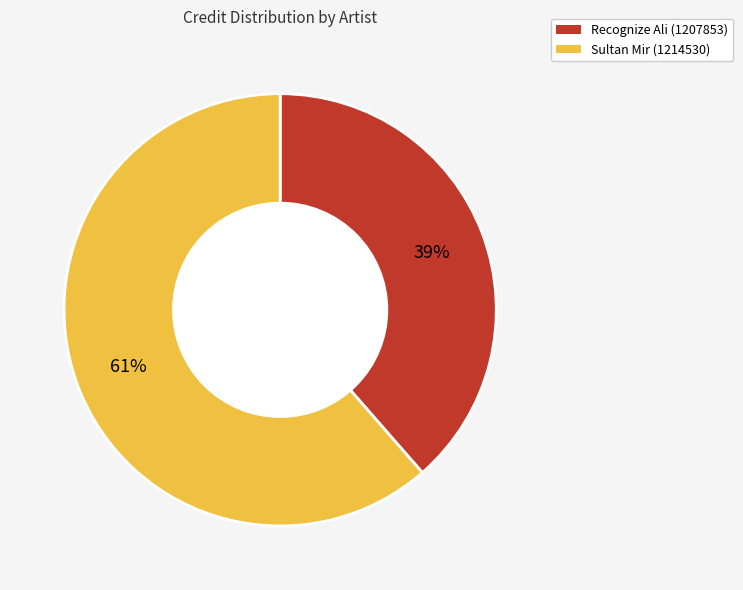

Rank the categories by value from highest to lowest.

Sultan Mir (1214530), Recognize Ali (1207853)